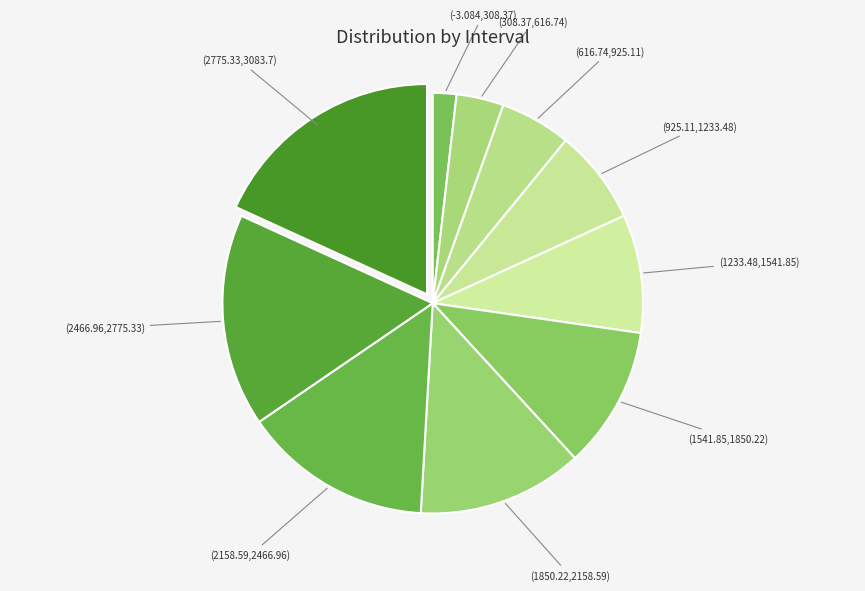

True or false: (1850.22,2158.59) accounts for 24% of the total.

False